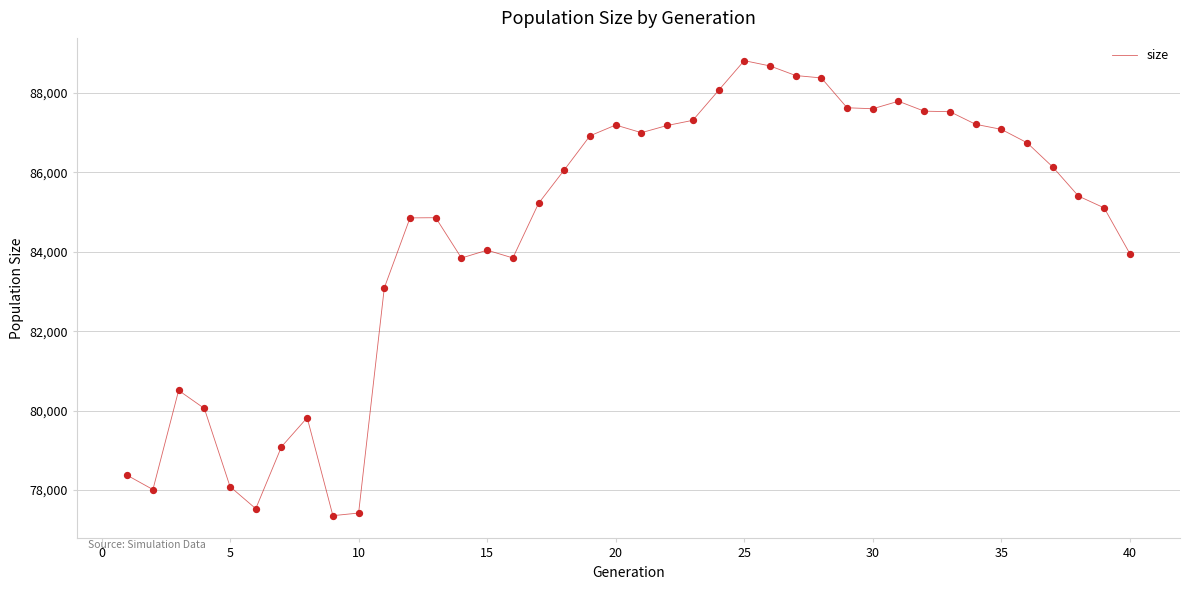

What is the maximum value shown in the chart?

88817